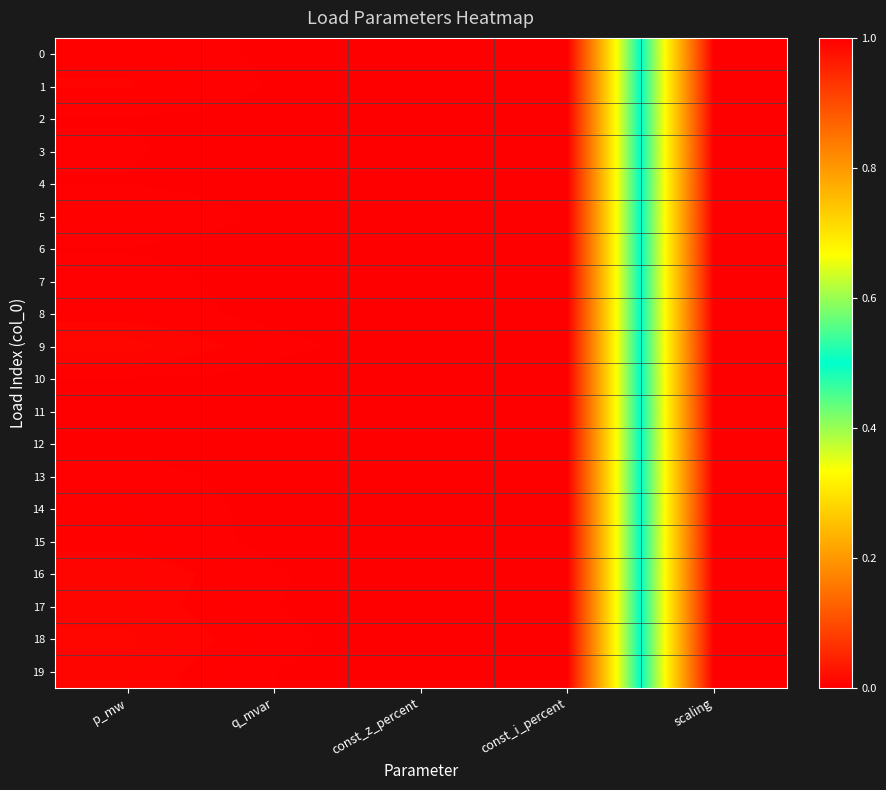

How many series are shown in this chart?

20